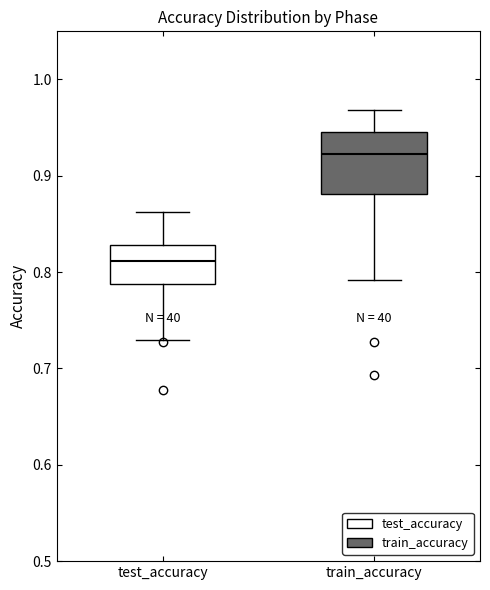

Reading left to right, read every box against the y-axis: the position of its median line, the range the box covers, and the ends of its whiskers. The values are not printed on the chart, so give them approximately, as read against the axis.

test_accuracy: median 0.81, box 0.79 to 0.83, whiskers 0.73 to 0.86
train_accuracy: median 0.92, box 0.88 to 0.94, whiskers 0.79 to 0.97